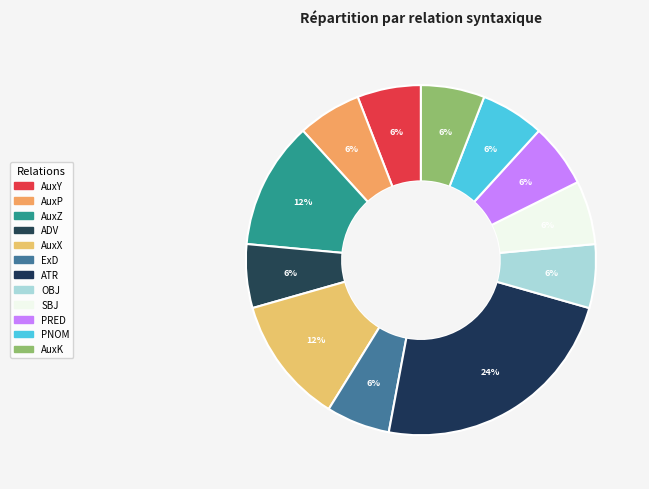

To the nearest percent, what is the average slice percentage?

8%